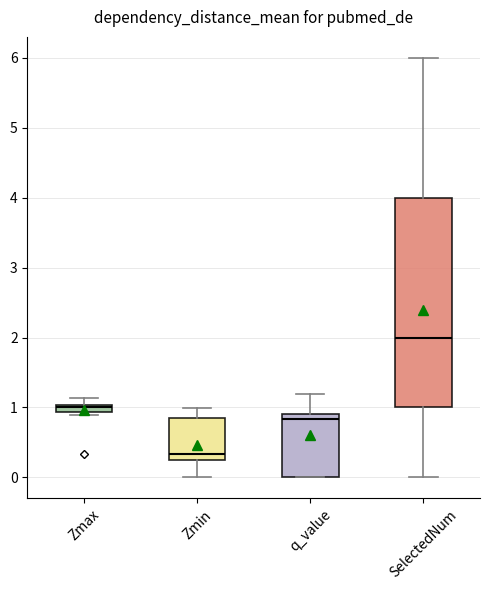

Where does the upper whisker of the box for SelectedNum end on the y-axis? The values are not printed on the chart, so give them approximately, as read against the axis.

6.0